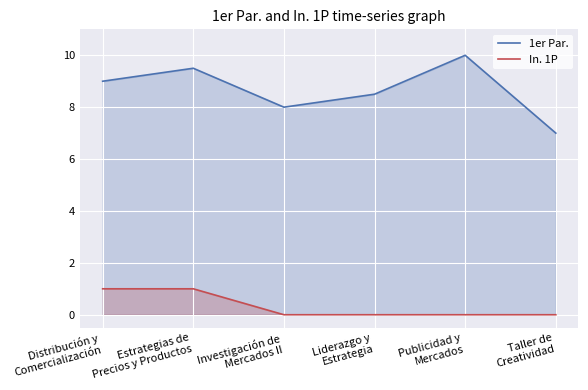

True or false: In. 1P has more than 2 interior local peaks.

False